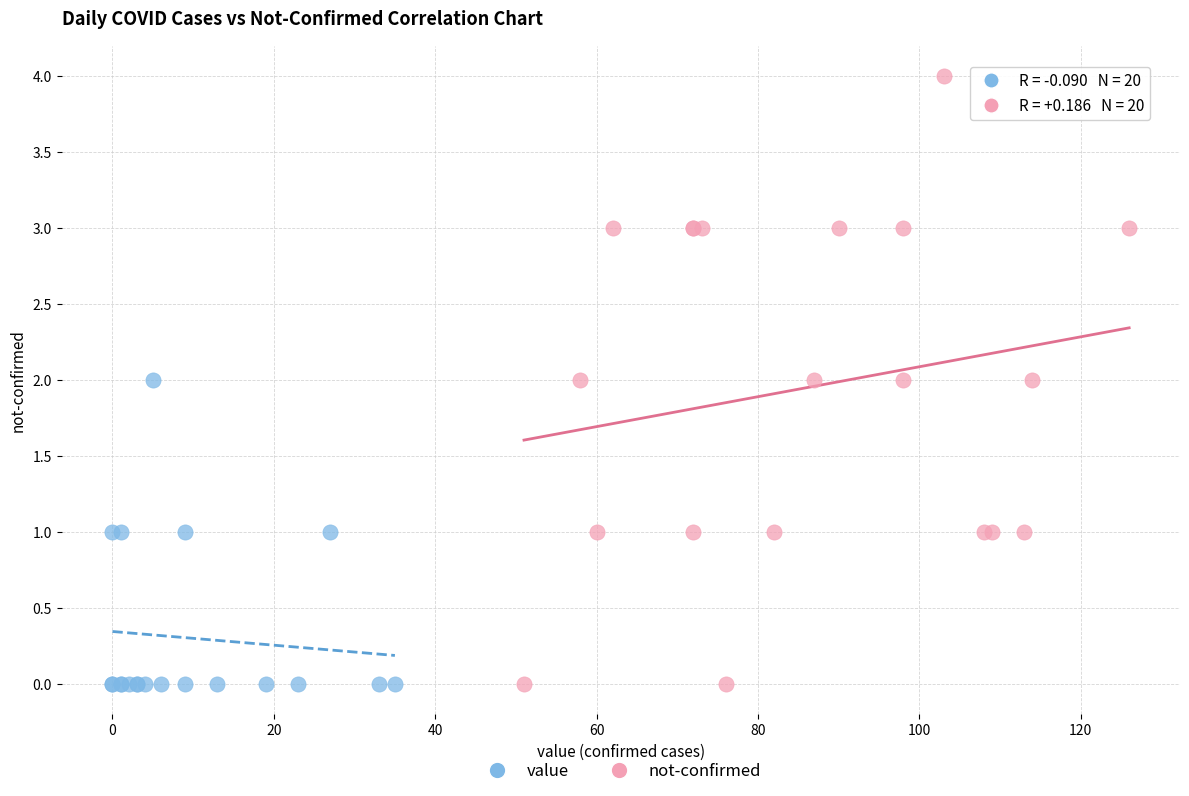

Which series contains the highest Y value?

not-confirmed